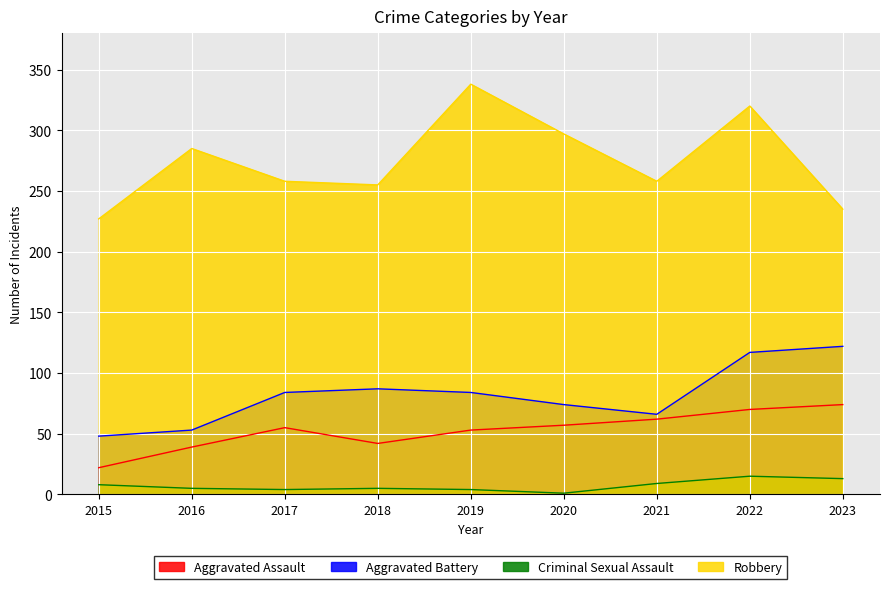

Does the chart display data point markers on the line(s)?

No